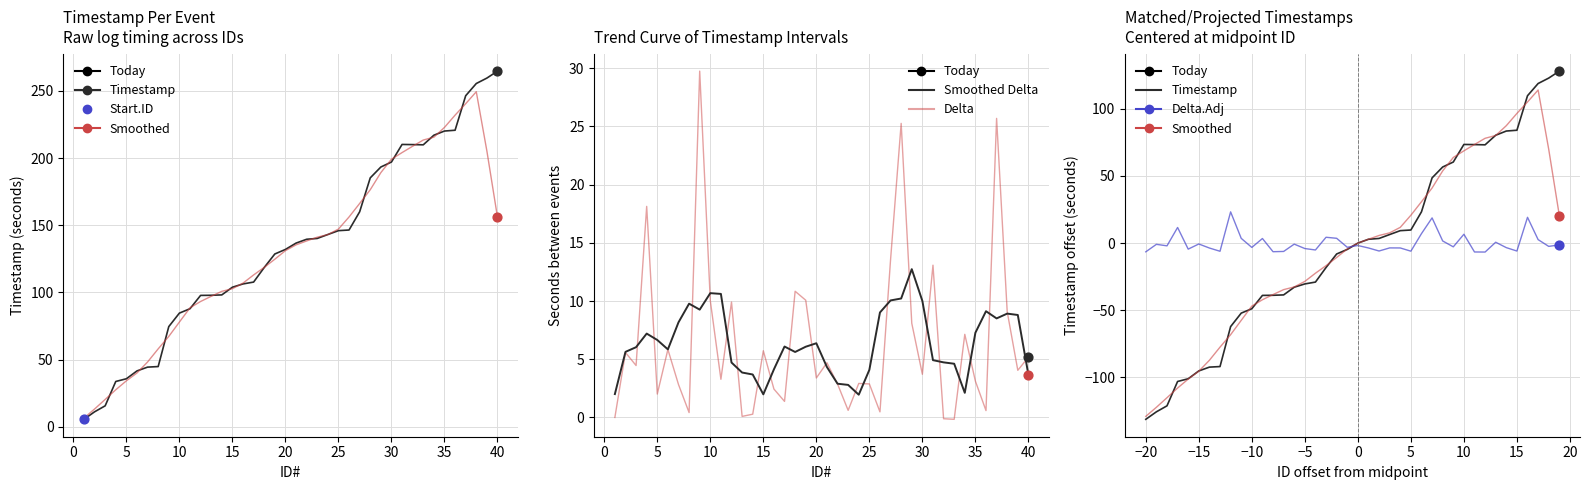

Which series has the widest spread of Y values?

Timestamp